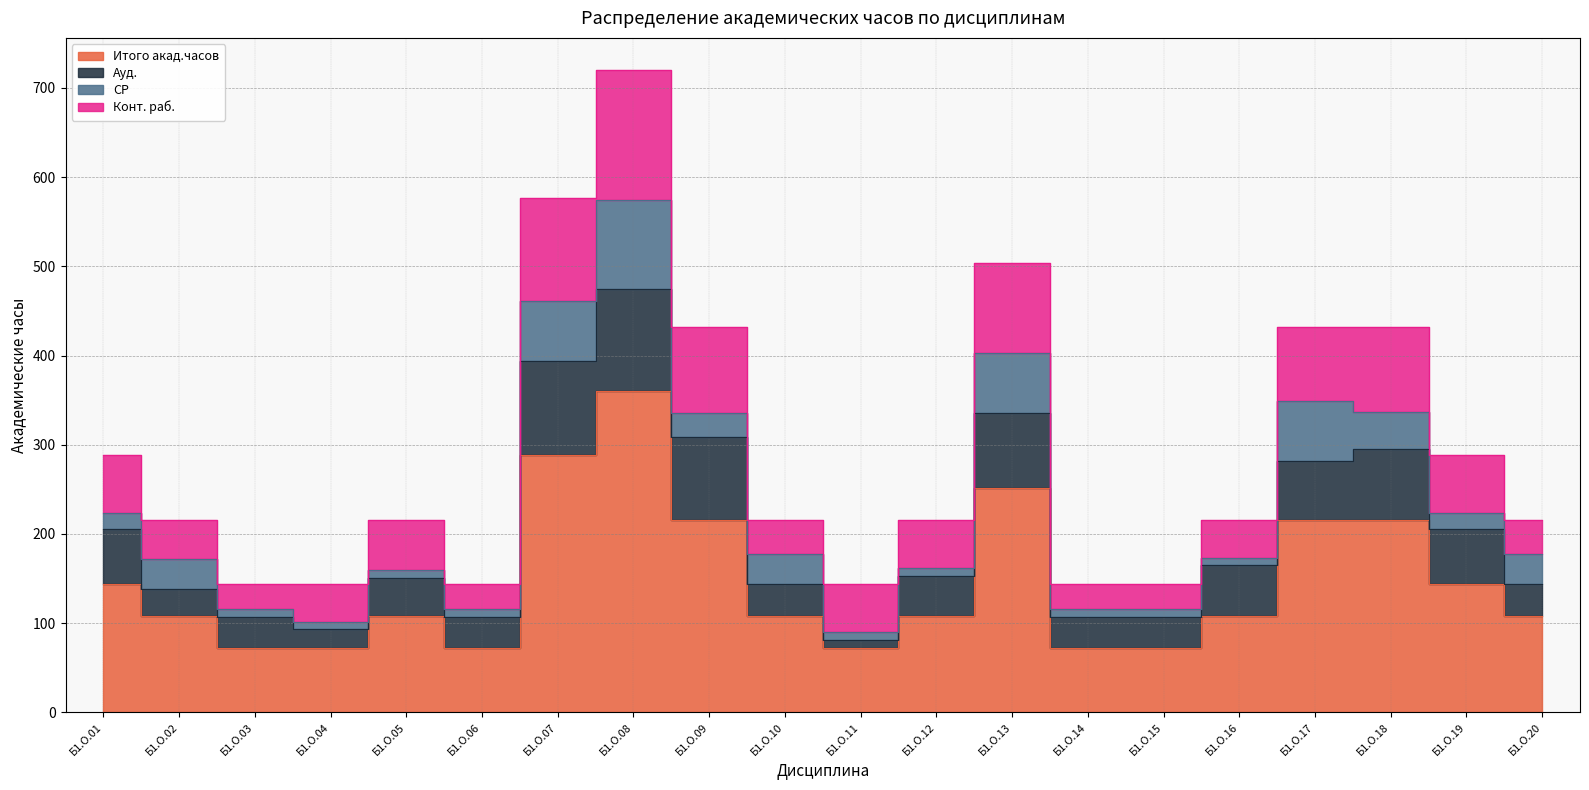

True or false: СР and Ауд. intersect in this chart.

True